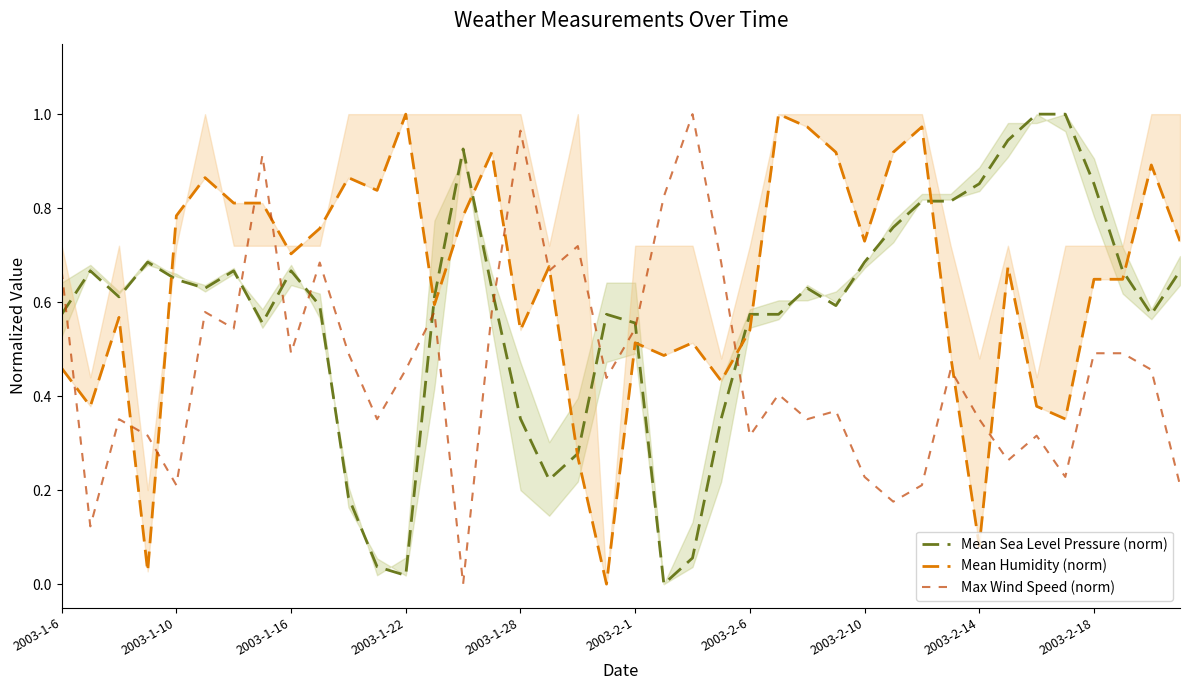

True or false: Mean Sea Level Pressure (norm) has a value of 0.9 at 2003-2-1.

False